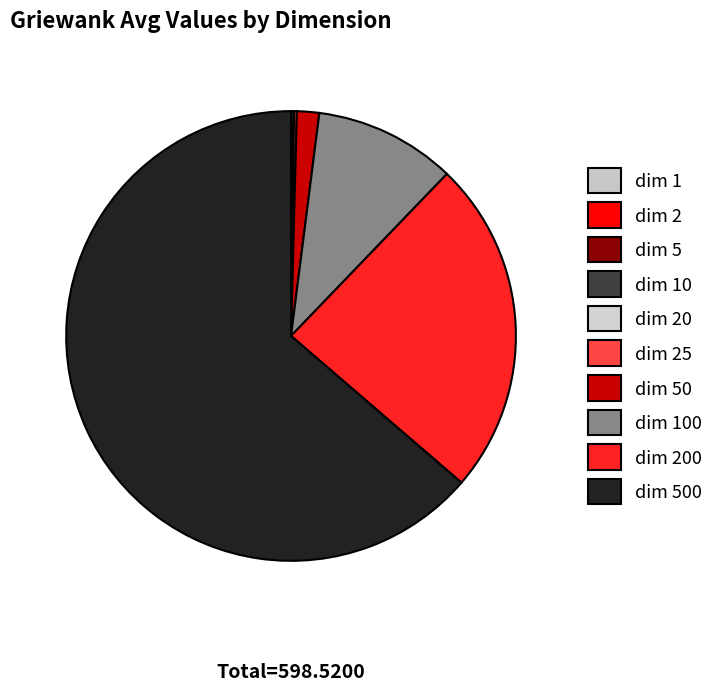

What is the smallest slice in the pie chart?

1